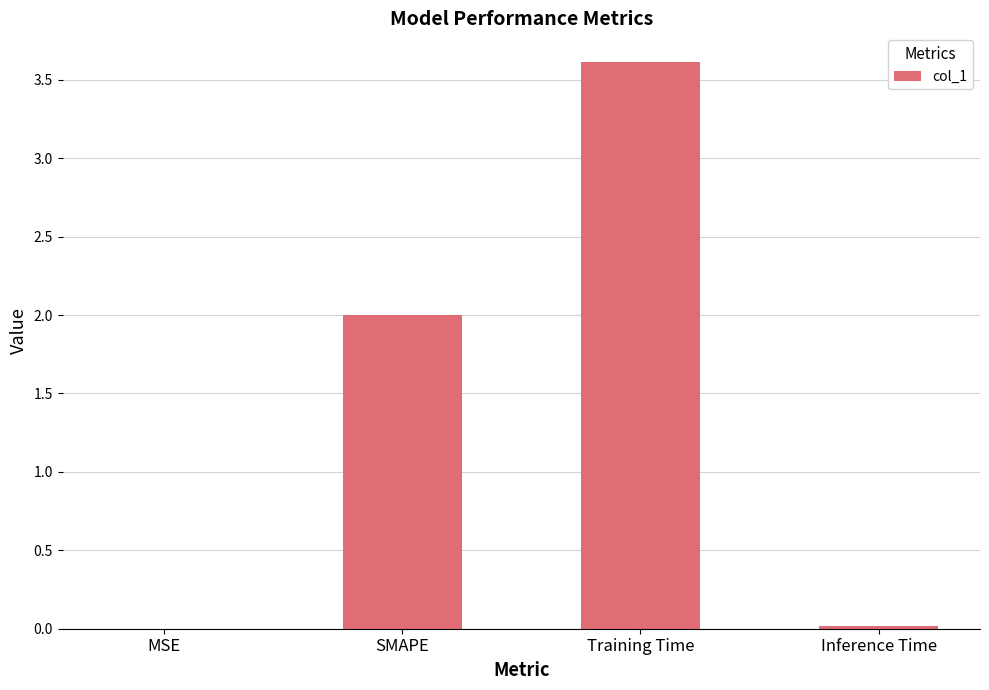

What is the sum of the values at Training Time and SMAPE?

5.6